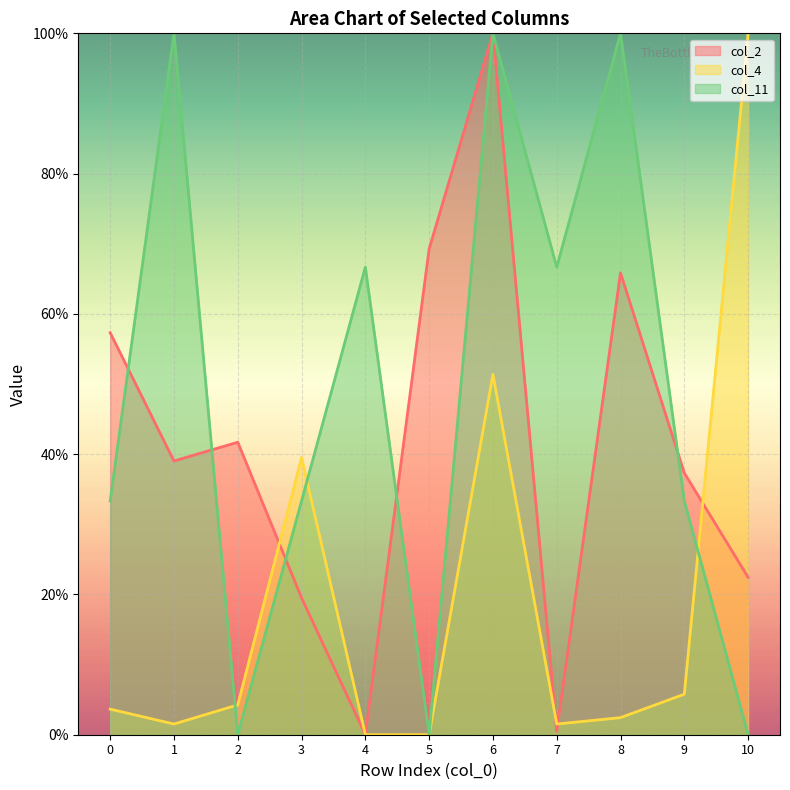

Reading right to left, extract all data points from this chart.

col_2 line: 10=22.4	9=37.3	8=65.9	7=0.5	6=100.0	5=69.3	4=0.0	3=19.5	2=41.7	1=39.0	0=57.3
col_4 line: 10=100.0	9=5.8	8=2.4	7=1.5	6=51.4	5=0.0	4=0.0	3=39.5	2=4.3	1=1.5	0=3.6
col_11 line: 10=0.0	9=33.3	8=100.0	7=66.7	6=100.0	5=0.0	4=66.7	3=33.3	2=0.0	1=100.0	0=33.3